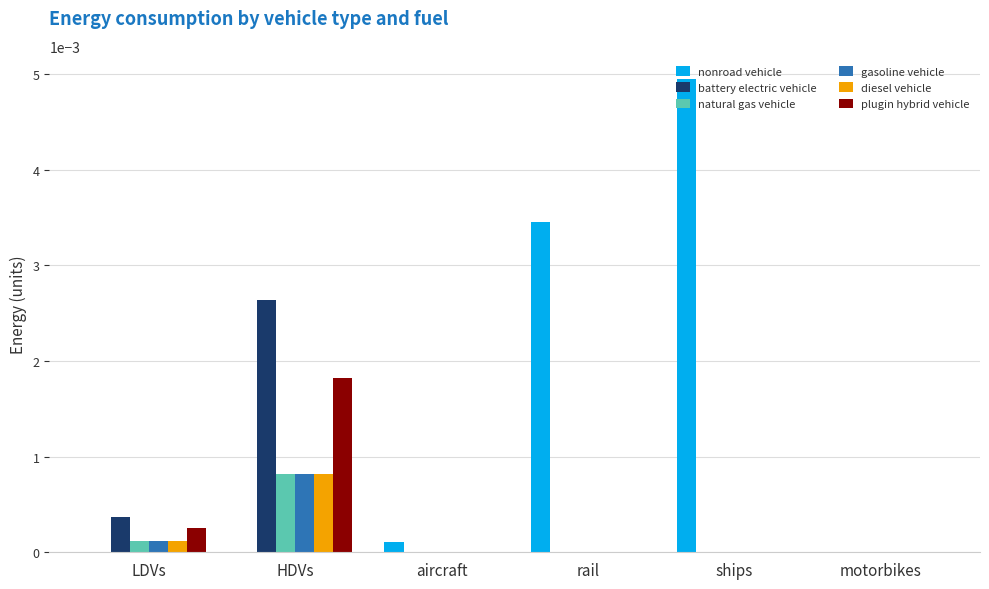

At which label does battery electric vehicle reach its peak?

HDVs